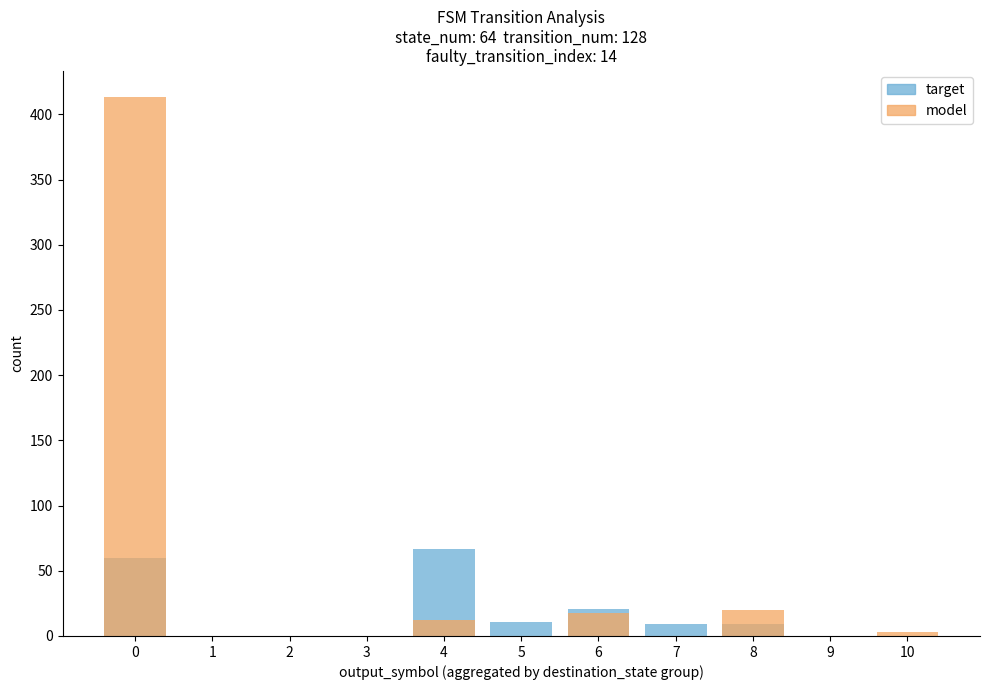

What is the average value of the target series?

16